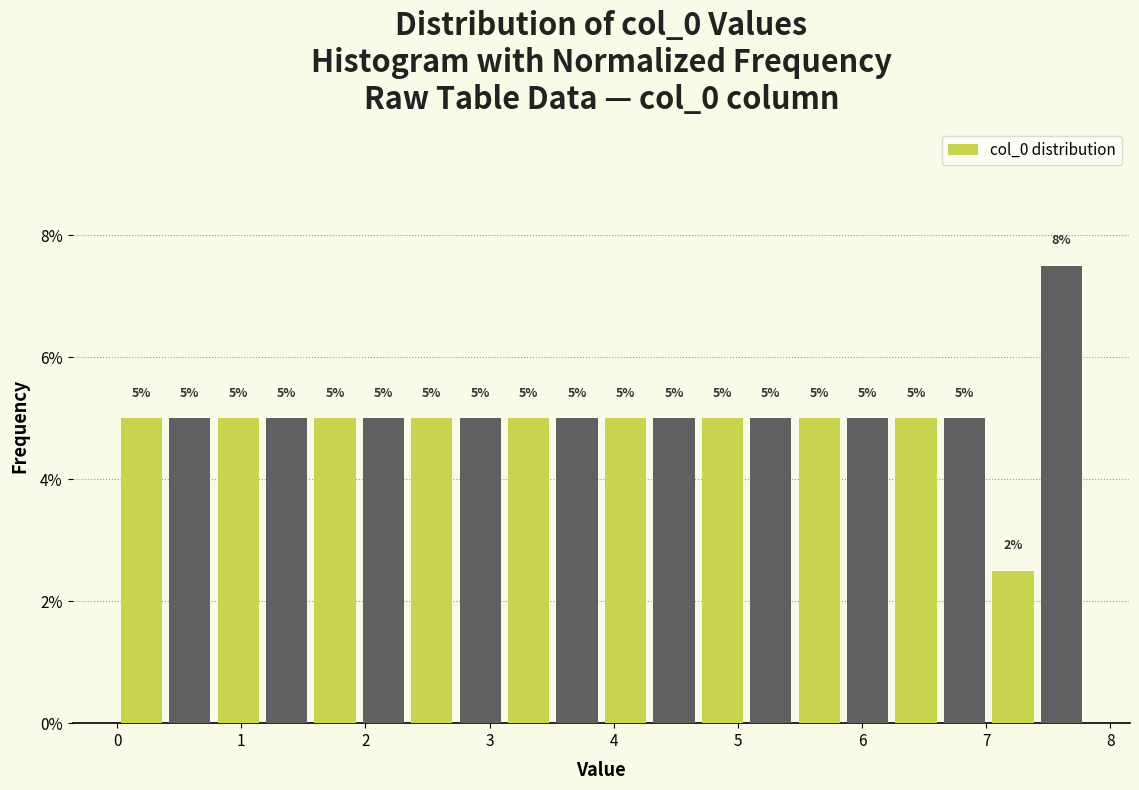

Around what value on the x-axis is the tallest bar? Give the approximate position of its centre, as read against the axis.

7.6